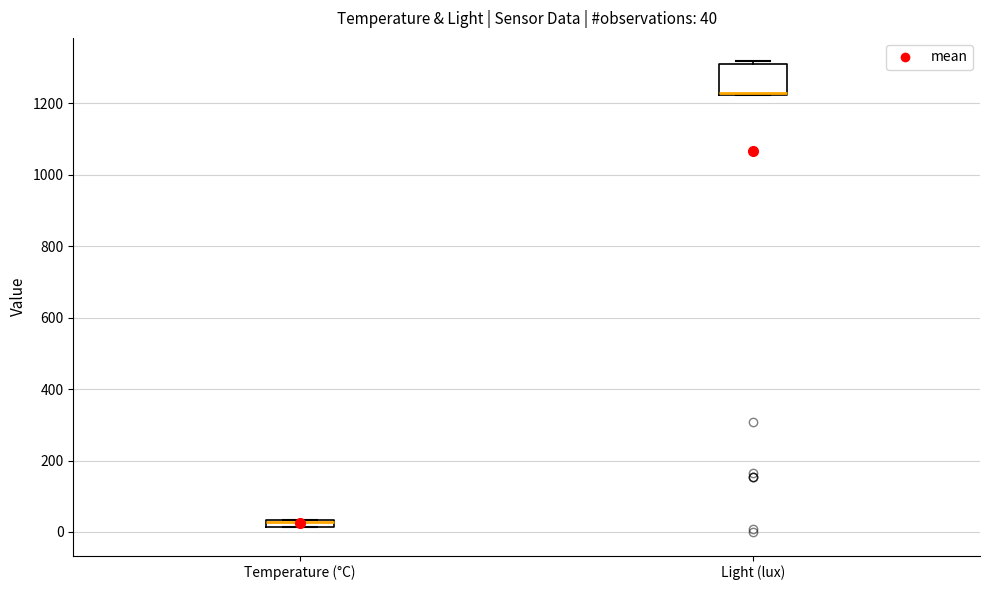

Comparing the boxes themselves (not the whiskers), which one is the tallest?

Light (lux)